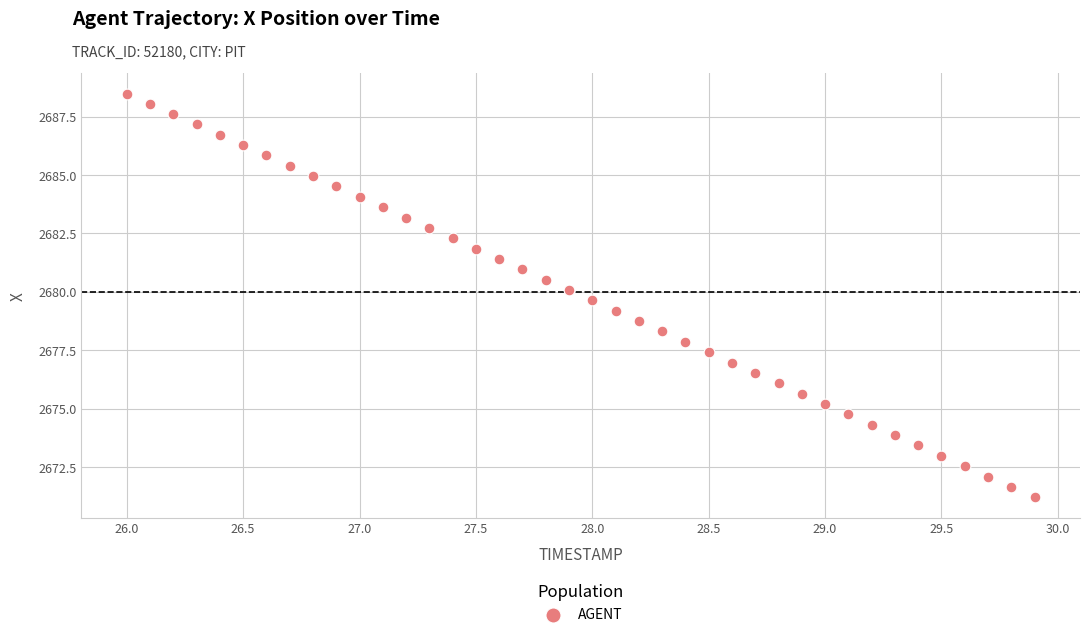

What is the range of X values (max minus min)?

3.9